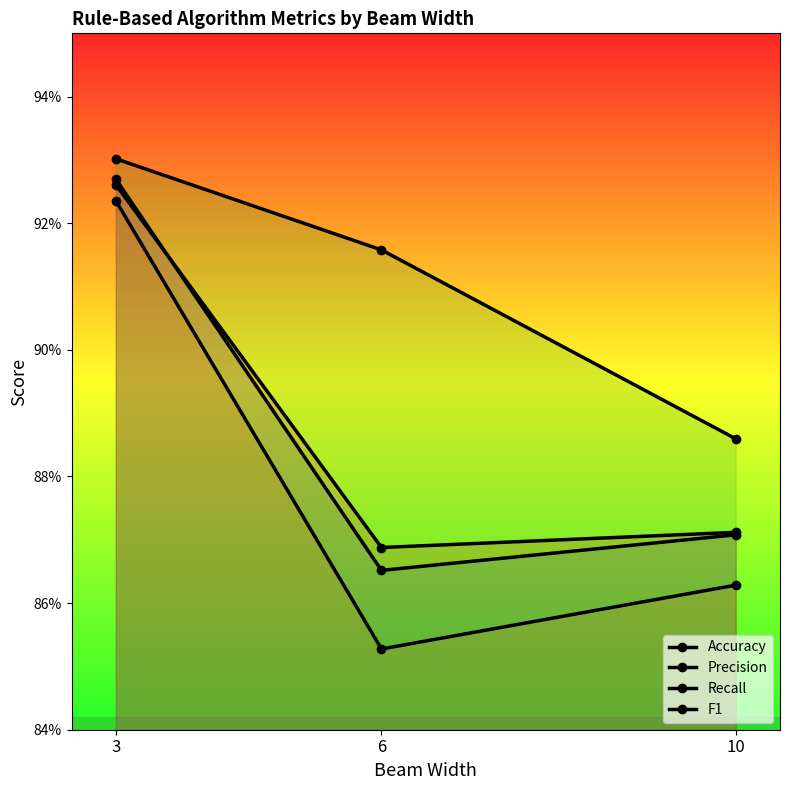

Is this an area chart (filled region under the line)?

No